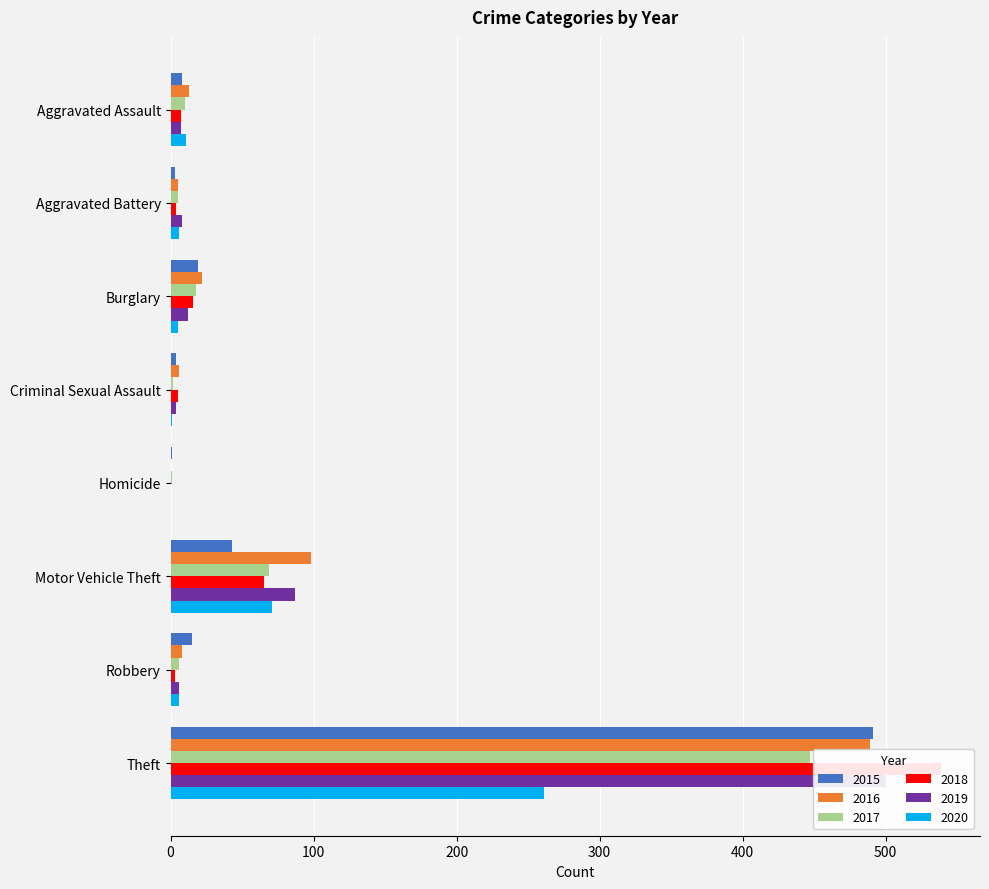

What position from the right is Theft?

1